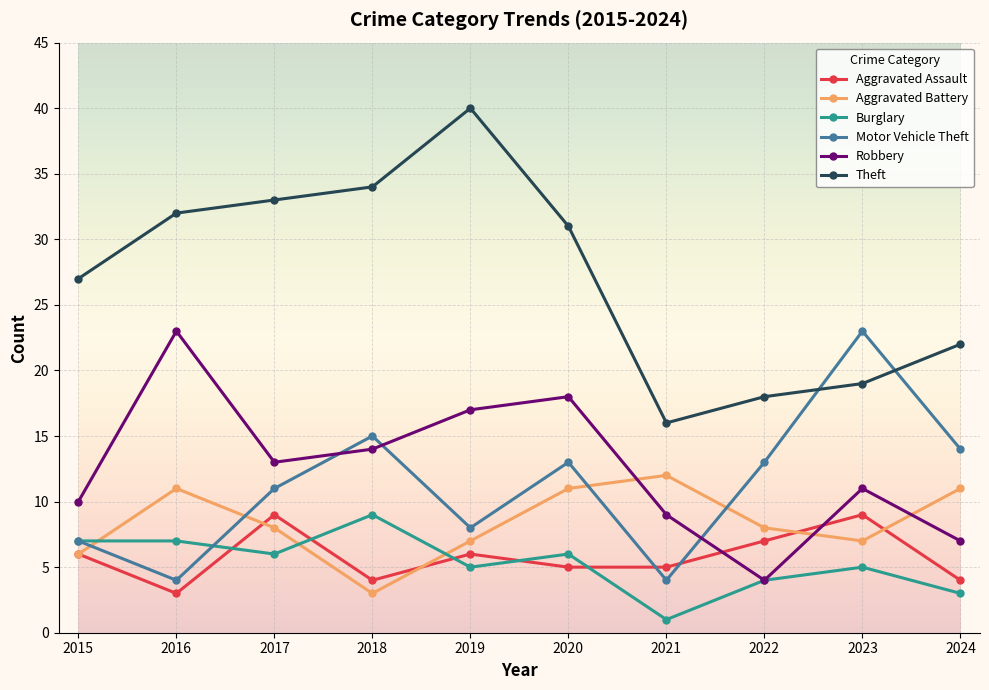

What value does the Aggravated Assault series have at 2016?

3